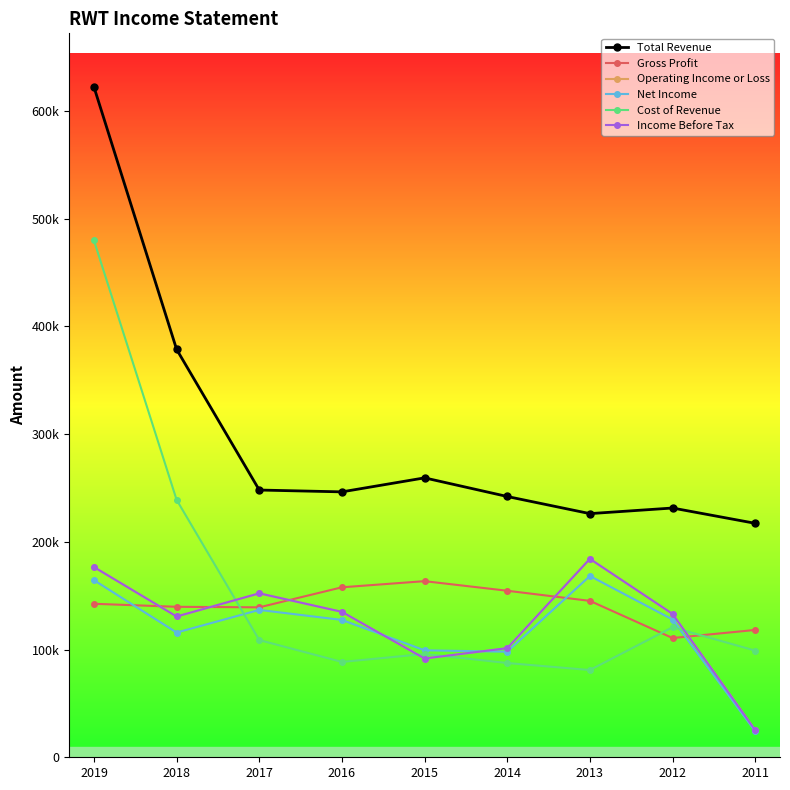

What is the difference between the Operating Income or Loss values at 2018 and 2011?

105500